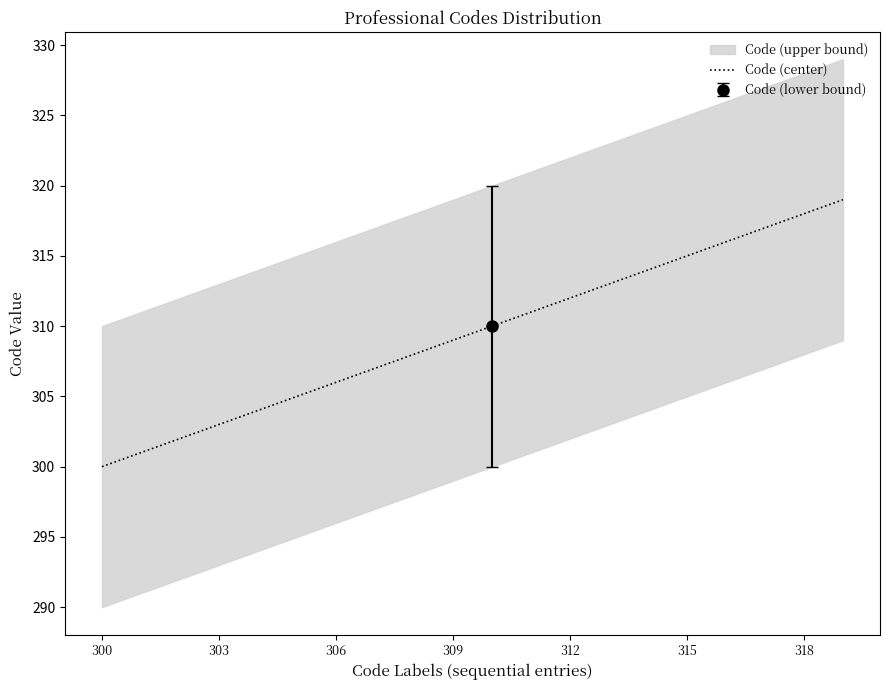

True or false: Code (center) has a value of 484 at 309.

False